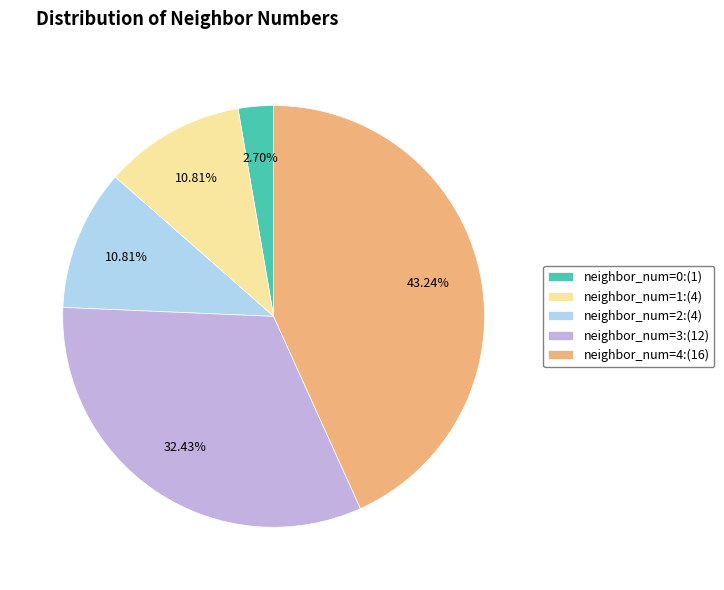

Does any single category account for the majority?

No